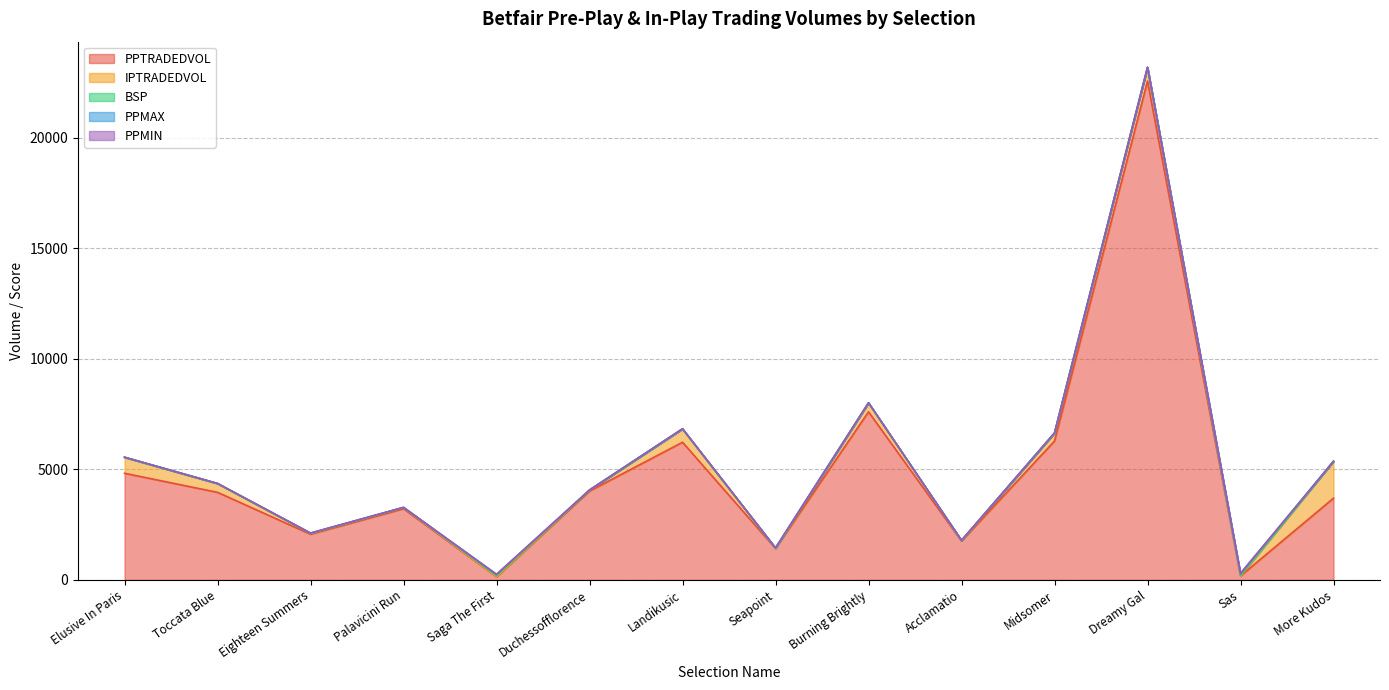

Reading left to right, list all the values displayed in this chart.

PPTRADEDVOL: Elusive In Paris=4824.7	Toccata Blue=3962.7	Eighteen Summers=2067.1	Palavicini Run=3220.8	Saga The First=142.8	Duchessofflorence=4019.4	Landikusic=6229.7	Seapoint=1423.9	Burning Brightly=7605.7	Acclamatio=1760.0	Midsomer=6282.8	Dreamy Gal=22573.2	Sas=180.8	More Kudos=3698.0
IPTRADEDVOL: Elusive In Paris=722.1	Toccata Blue=396.1	Eighteen Summers=38.2	Palavicini Run=52.5	Saga The First=0.0	Duchessofflorence=41.7	Landikusic=601.2	Seapoint=0.2	Burning Brightly=404.6	Acclamatio=18.5	Midsomer=361.2	Dreamy Gal=616.4	Sas=0.0	More Kudos=1664.7
BSP: Elusive In Paris=1.9	Toccata Blue=2.3	Eighteen Summers=4.8	Palavicini Run=3.6	Saga The First=56.4	Duchessofflorence=3.3	Landikusic=2.8	Seapoint=8.9	Burning Brightly=2.2	Acclamatio=5.3	Midsomer=2.7	Dreamy Gal=1.4	Sas=33.4	More Kudos=2.8
PPMAX: Elusive In Paris=1.9	Toccata Blue=2.2	Eighteen Summers=7.6	Palavicini Run=3.4	Saga The First=42.0	Duchessofflorence=3.2	Landikusic=3.1	Seapoint=14.0	Burning Brightly=2.1	Acclamatio=5.3	Midsomer=3.2	Dreamy Gal=1.5	Sas=55.0	More Kudos=2.7
PPMIN: Elusive In Paris=1.9	Toccata Blue=2.0	Eighteen Summers=4.3	Palavicini Run=3.4	Saga The First=17.5	Duchessofflorence=3.0	Landikusic=2.6	Seapoint=8.8	Burning Brightly=2.0	Acclamatio=4.8	Midsomer=2.4	Dreamy Gal=1.3	Sas=36.0	More Kudos=2.6